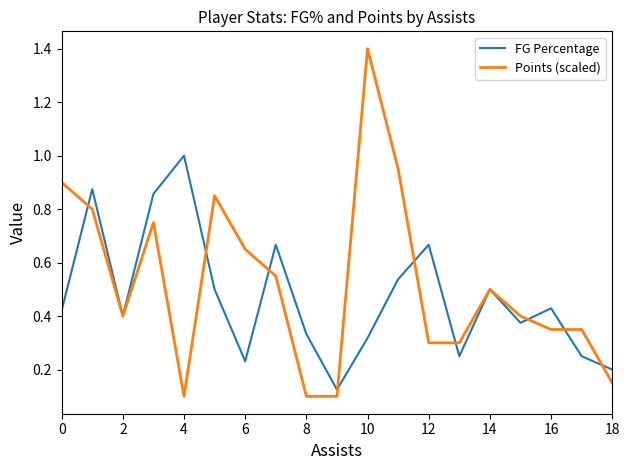

What is the maximum value shown in the chart?

1.4